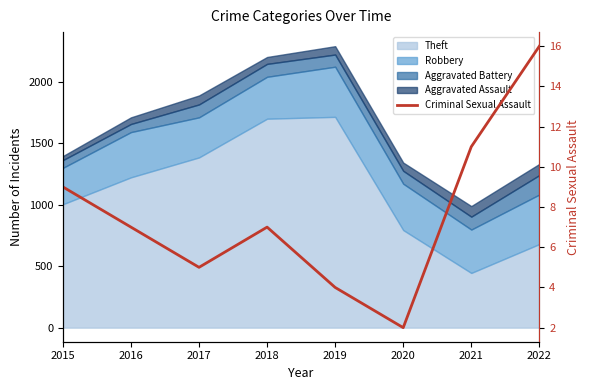

What is the value of the 2nd point from the left?

7